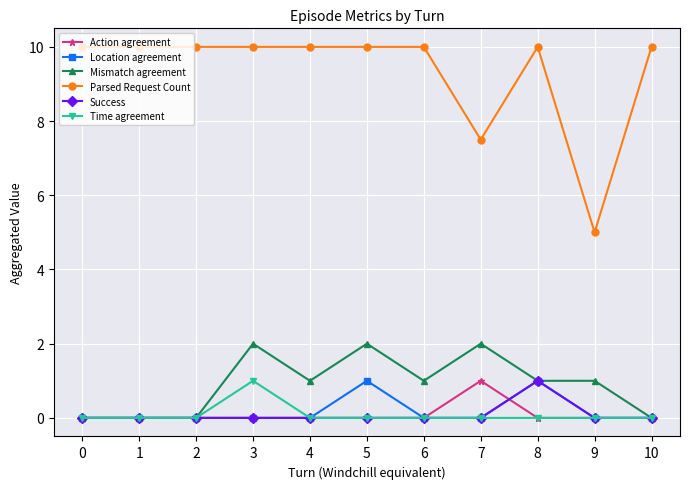

How many categories are shown in the chart?

11